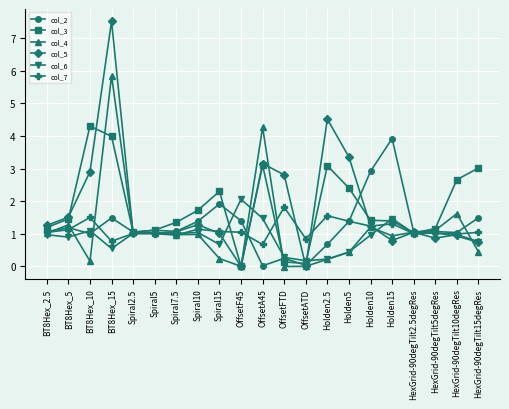

What is the value of the col_4 point at the 8th from the left?

1.0